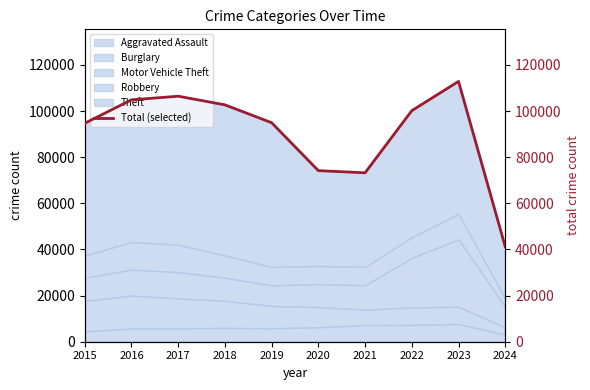

Which label corresponds to the largest value in the chart?

2023